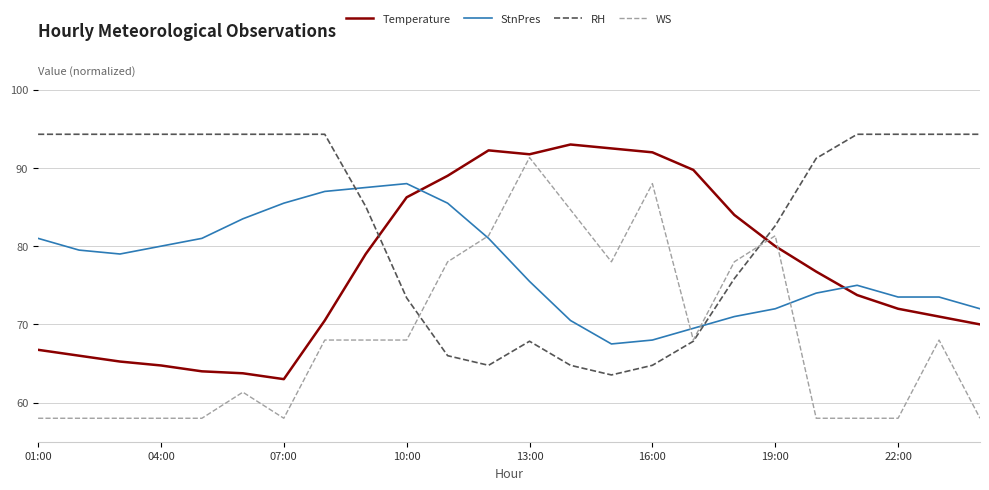

What is the lowest value of the Temperature series?

63.0